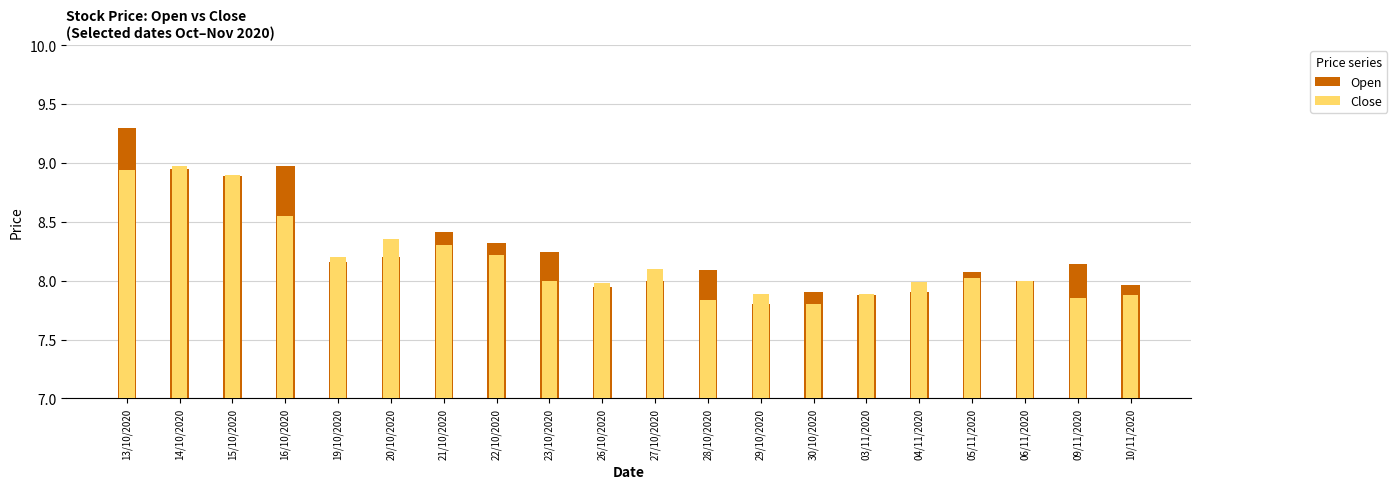

What is the value of the Close bar at the 13th from the left?

7.9